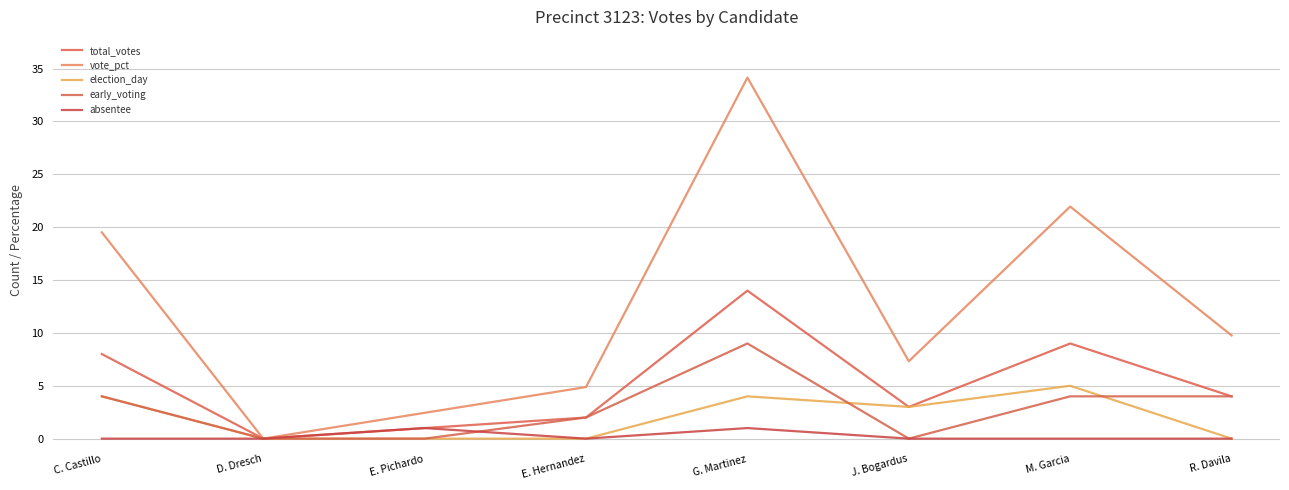

What is the label of the 2nd point from the left?

D. Dresch